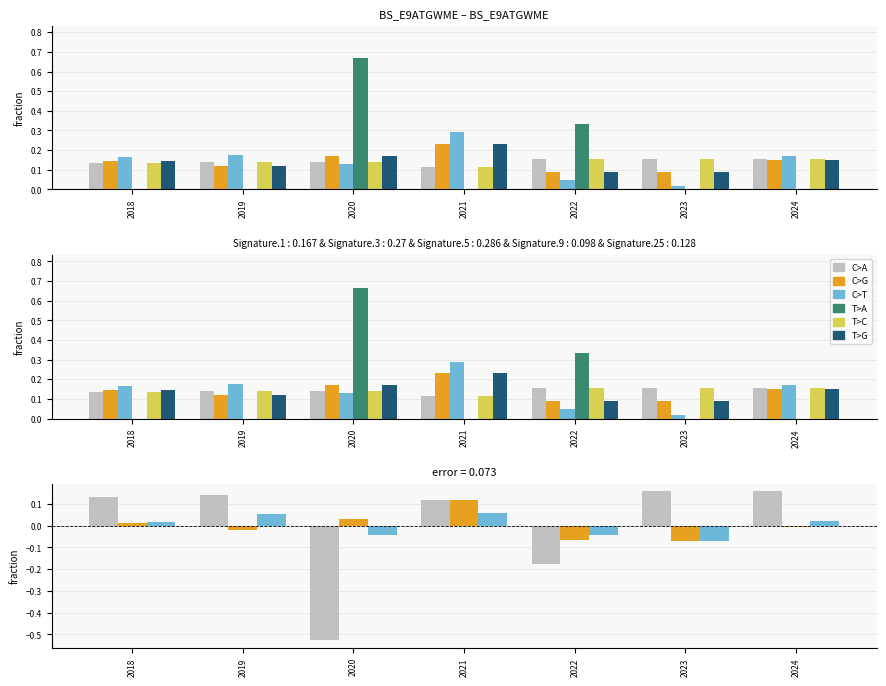

Count the C>A values in the range 0 to 1.

5